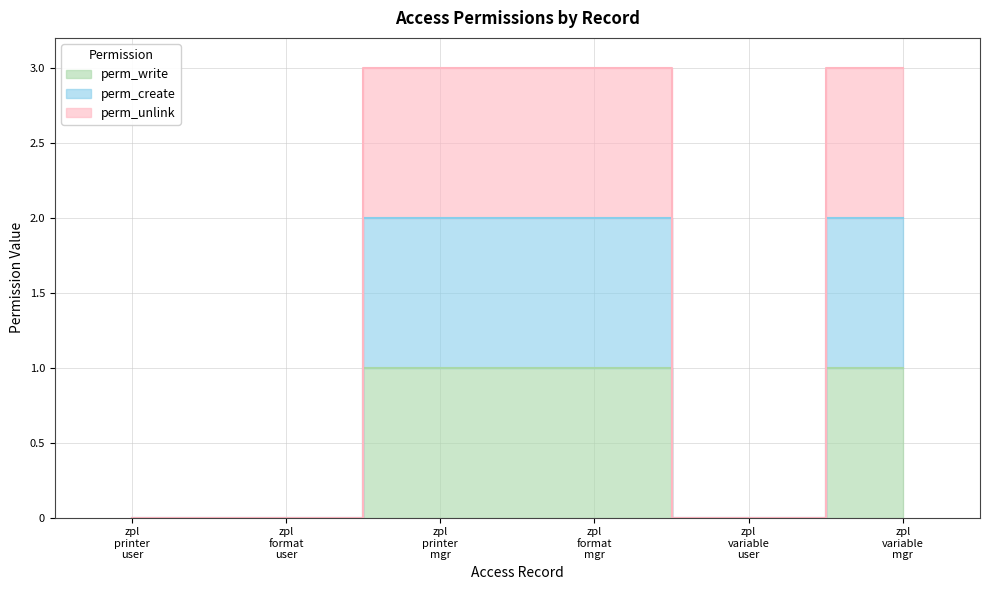

Count the number of categories in the chart.

6